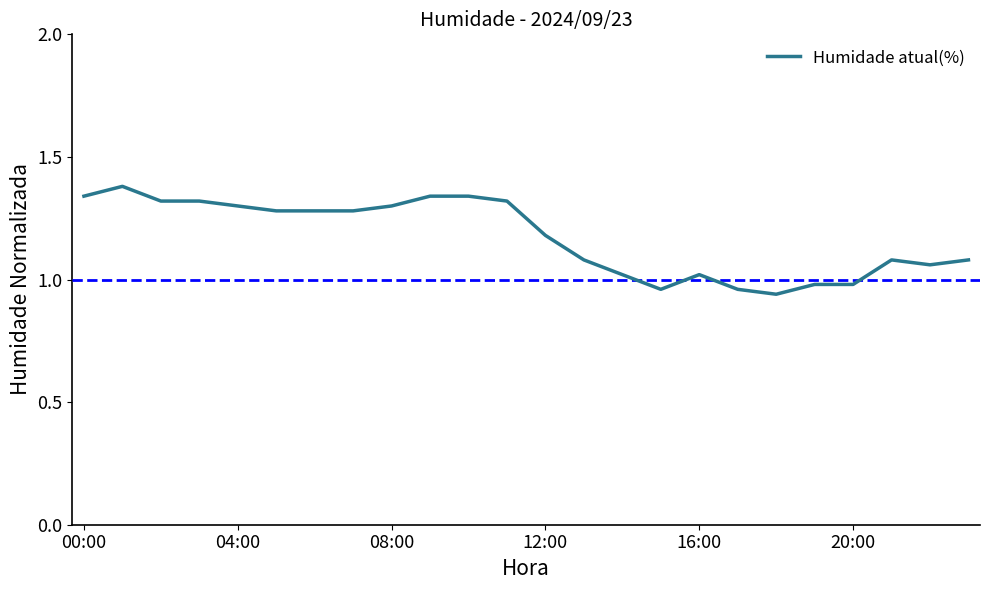

What is the value of the 4th point from the left?

1.3